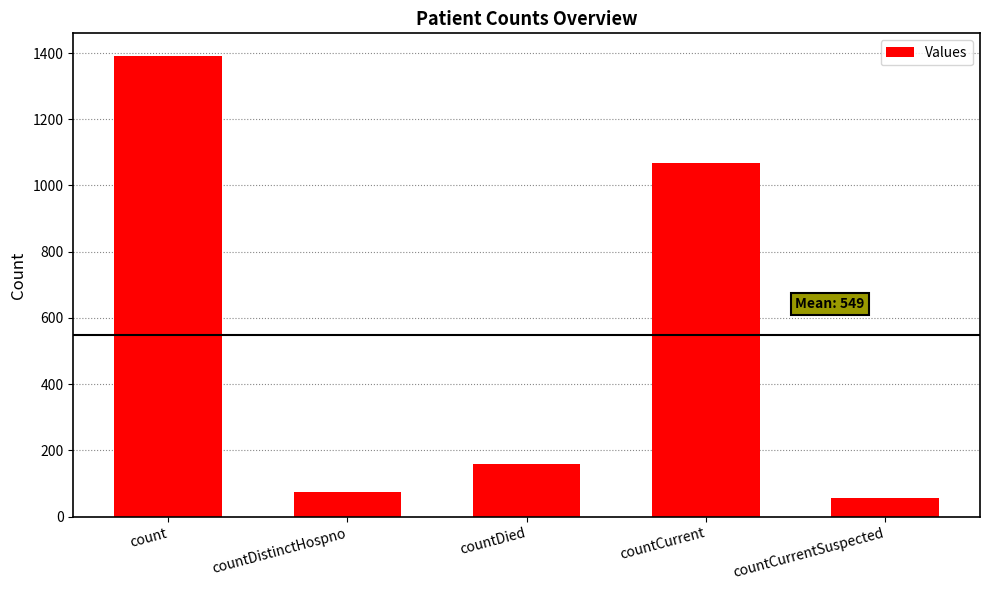

How many series are shown in this chart?

1